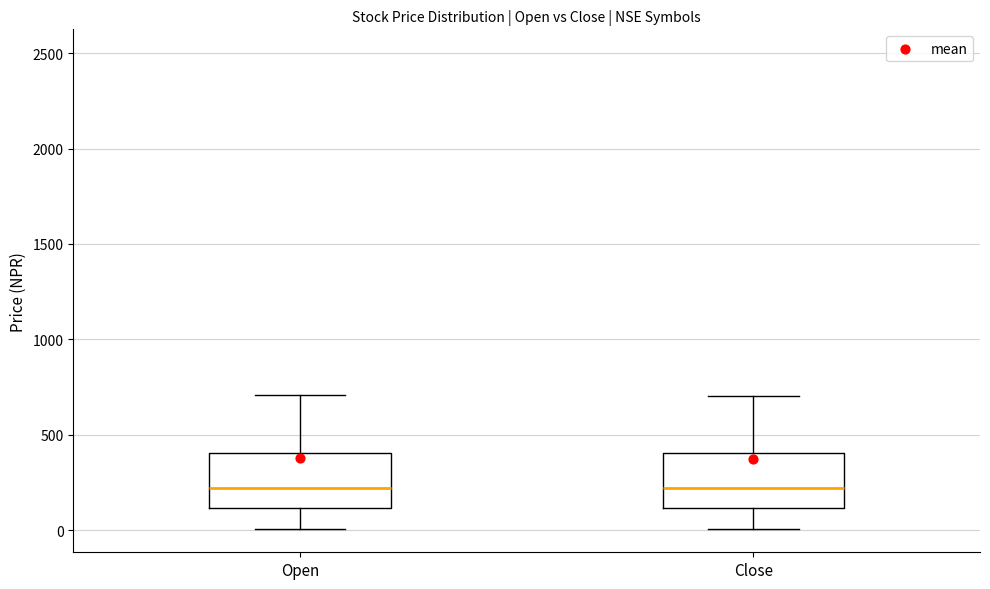

Reading left to right, transcribe this box plot: for each box, give where its median line is, the range the box spans, and where its two whiskers end, as read against the y-axis. The values are not printed on the chart, so give them approximately, as read against the axis.

Open: median 200, box 100 to 400, whiskers 0 to 700
Close: median 200, box 100 to 400, whiskers 0 to 700